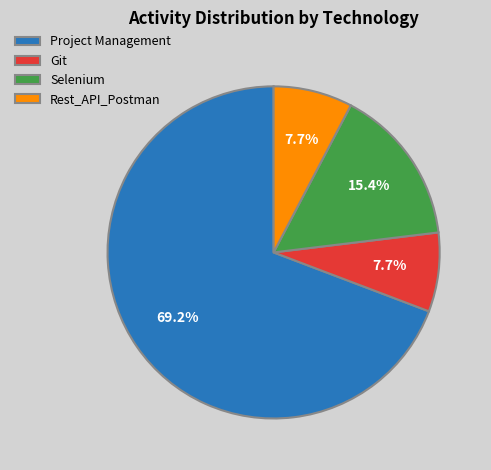

How many segments does this pie chart have?

4